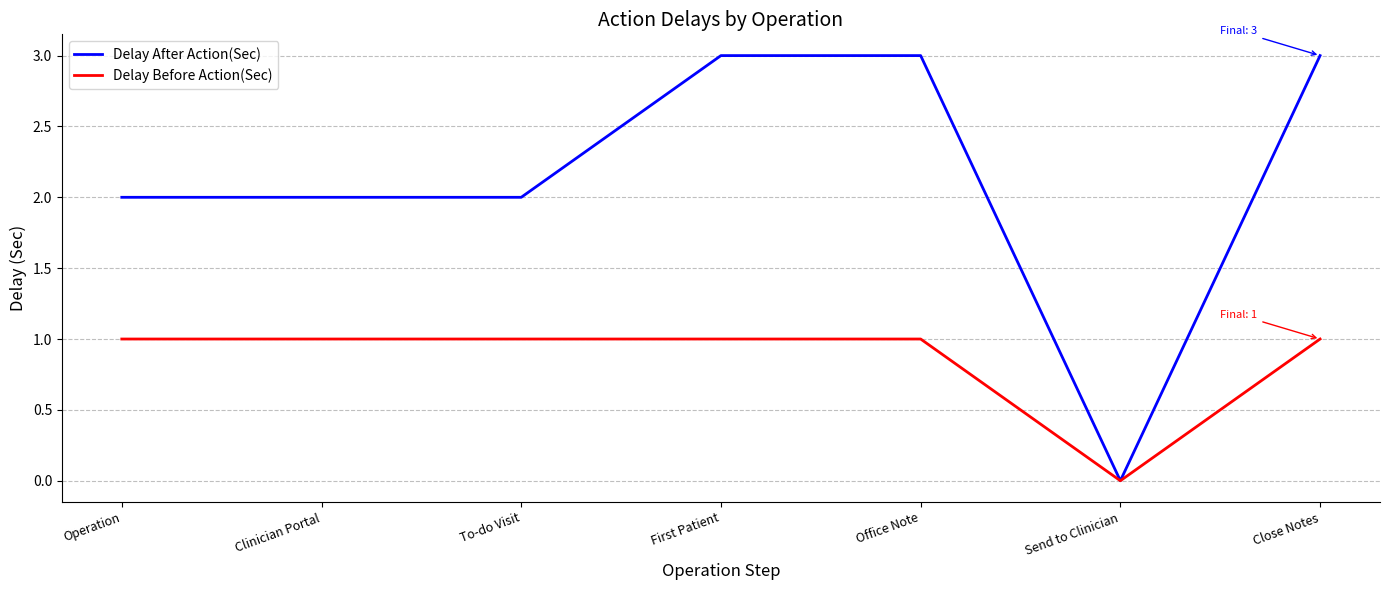

The value of Delay Before Action(Sec) at Send to Clinician is 0. True or false?

True